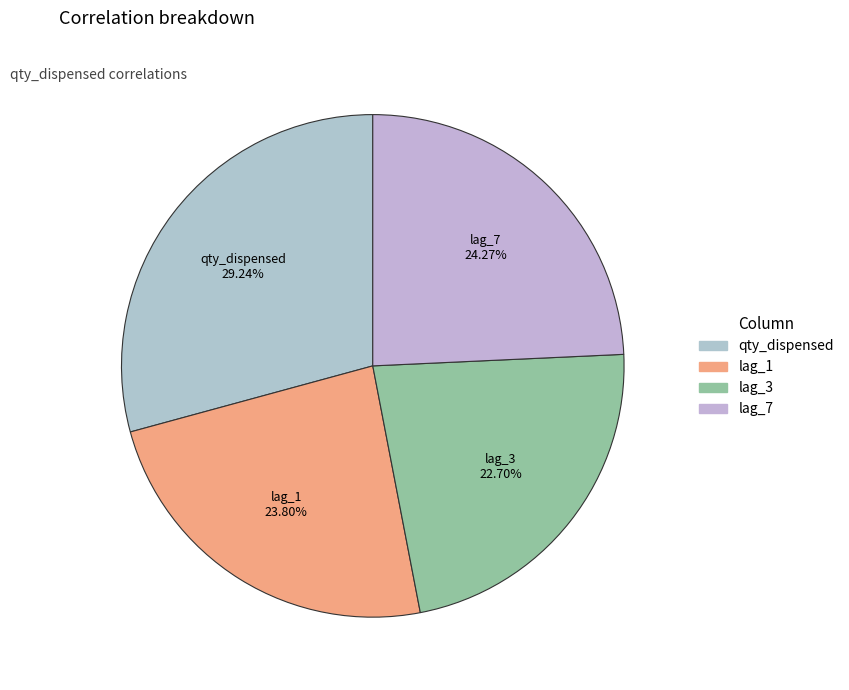

Does lag_3 represent more than half of the total?

No